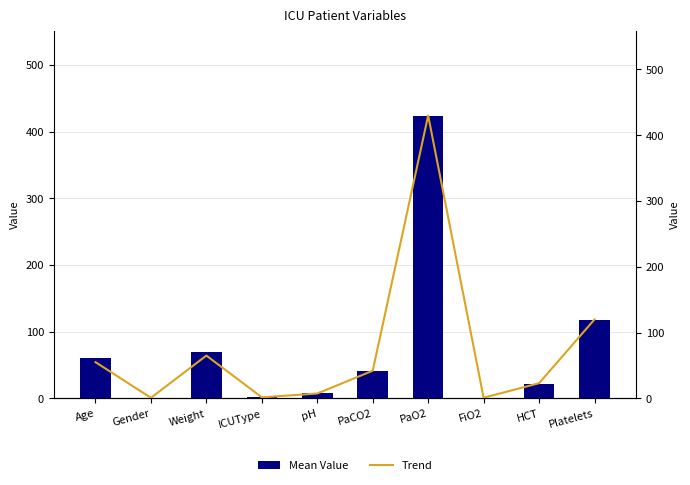

Reading right to left, what are all the values shown in this chart?

Mean Value: Platelets=117.0	HCT=22.0	FiO2=1.0	PaO2=424.0	PaCO2=41.0	pH=7.4	ICUType=2.0	Weight=69.6	Gender=1.0	Age=61.0
Trend: Platelets=120.0	HCT=23.0	FiO2=0.9	PaO2=430.0	PaCO2=42.0	pH=7.3	ICUType=1.5	Weight=65.0	Gender=0.8	Age=55.0